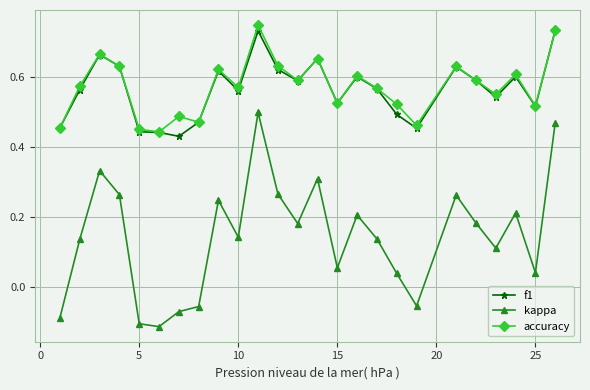

Which series has the widest spread of values?

kappa